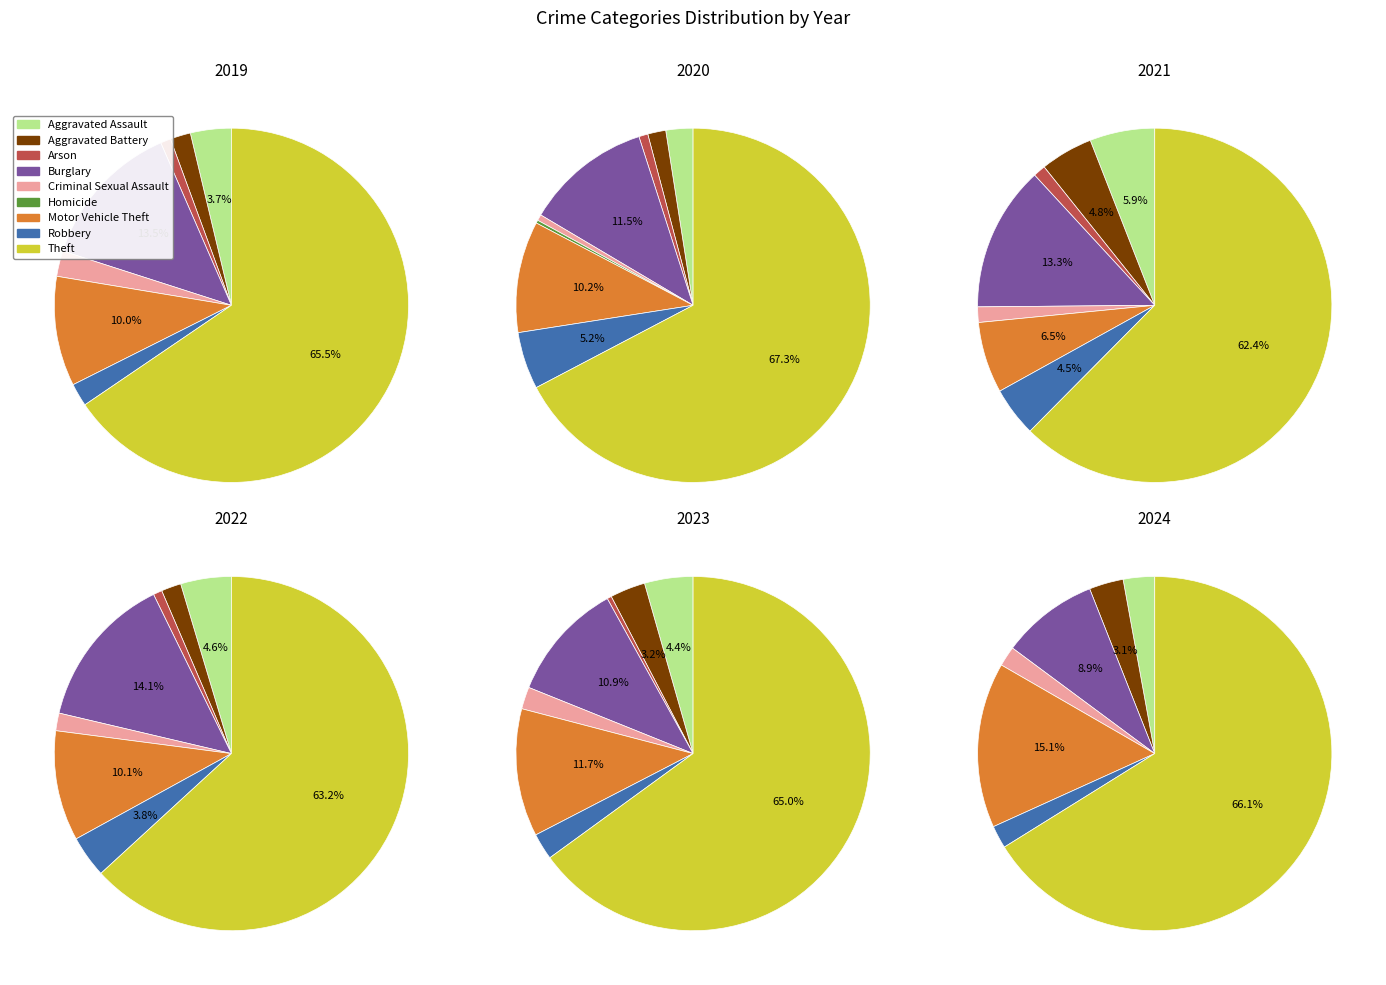

Which series changed the most between Burglary and Homicide?

2022